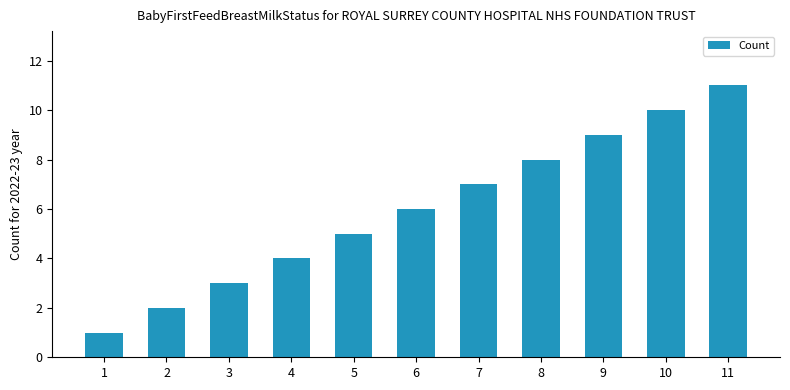

Approximately how many times larger is the value at 3 compared to 2?

1.5